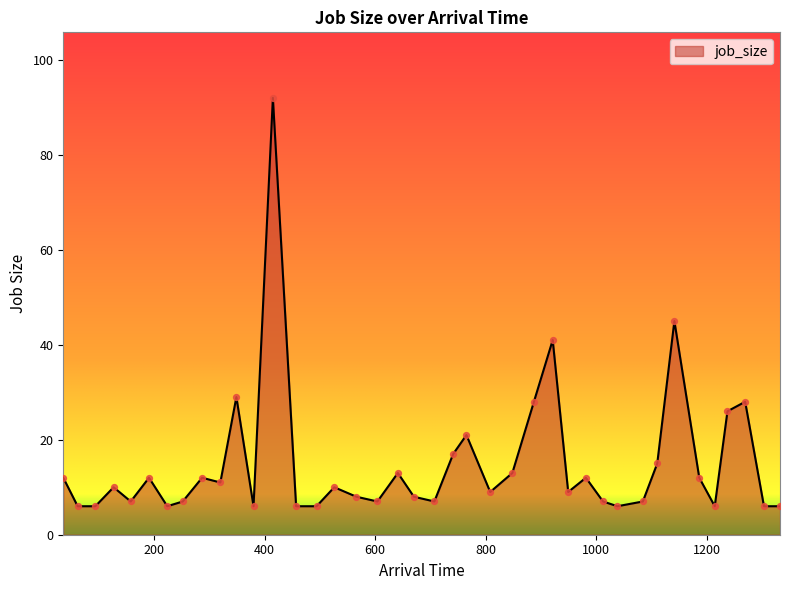

What is the difference between the maximum and minimum values?

86